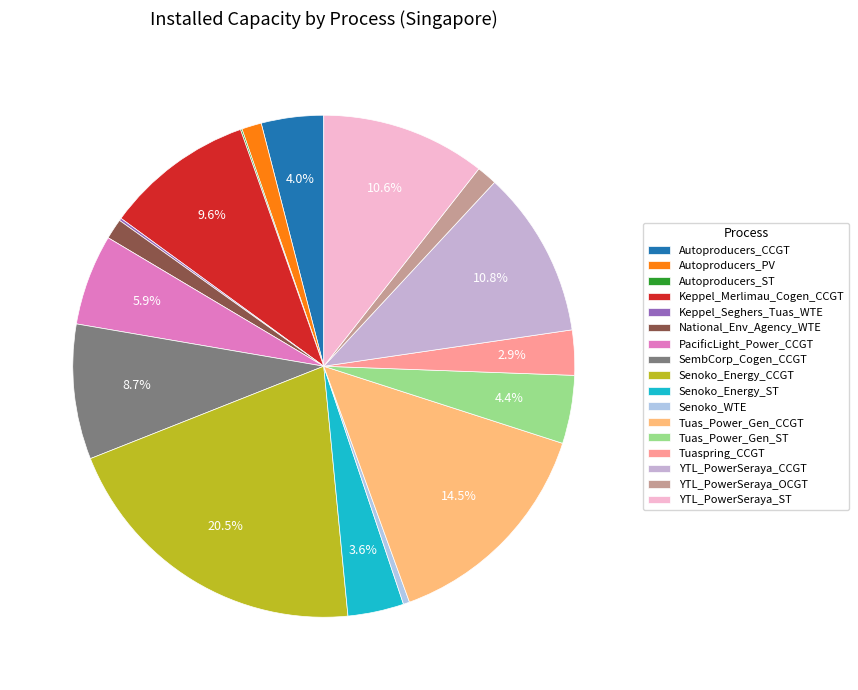

The Tuas_Power_Gen_ST slice represents 1% of the pie. True or false?

False